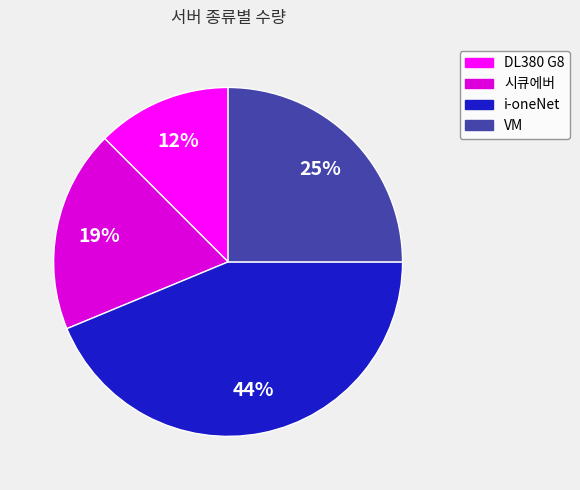

What is the smallest slice in the pie chart?

DL380 G8